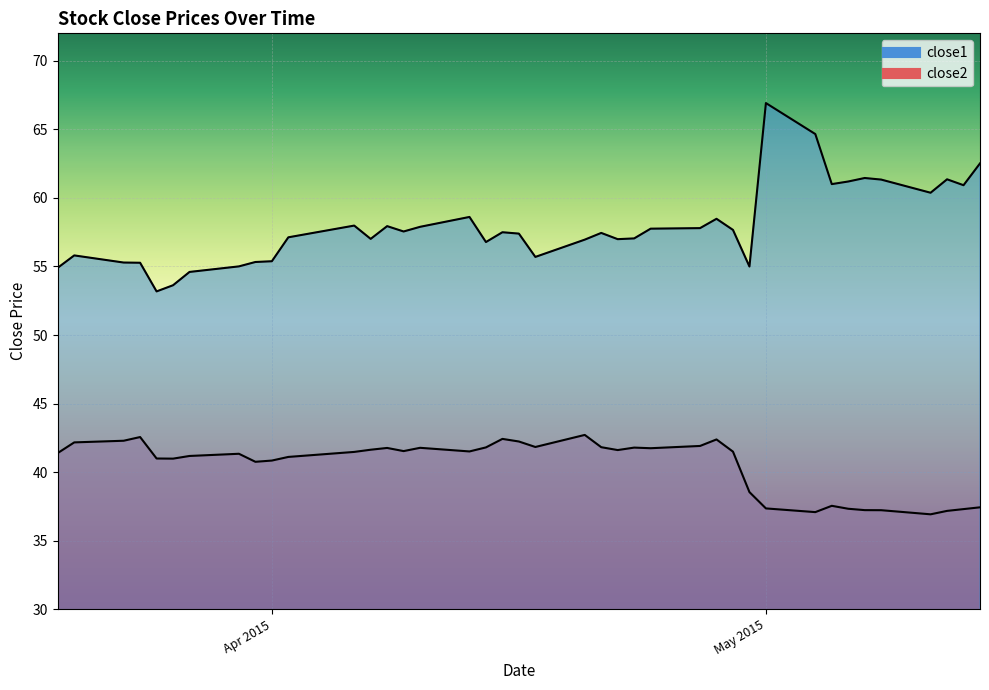

What is the average value of the close2 series?

40.5